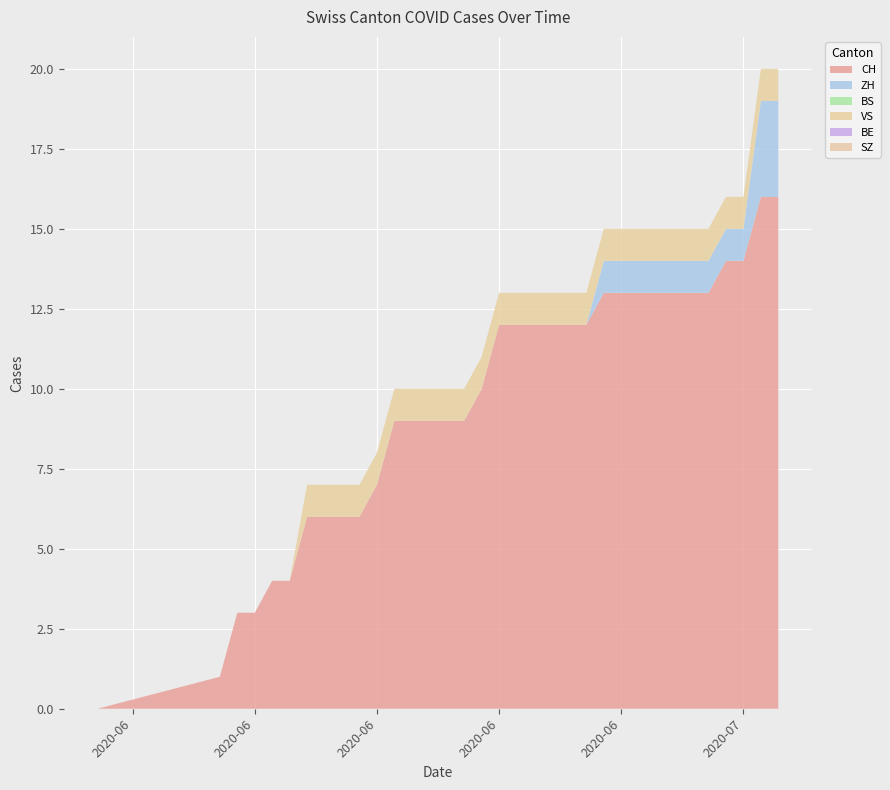

Reading left to right, what are all the values shown in this chart?

CH: 2020-05-31=0	2020-06-07=1	2020-06-08=3	2020-06-09=3	2020-06-10=4	2020-06-11=4	2020-06-12=6	2020-06-13=6	2020-06-14=6	2020-06-15=6	2020-06-16=7	2020-06-17=9	2020-06-18=9	2020-06-19=9	2020-06-20=9	2020-06-21=9	2020-06-22=10	2020-06-23=12	2020-06-24=12	2020-06-25=12	2020-06-26=12	2020-06-27=12	2020-06-28=12	2020-06-29=13	2020-06-30=13	2020-07-01=13	2020-07-02=13	2020-07-03=13	2020-07-04=13	2020-07-05=13	2020-07-06=14	2020-07-07=14	2020-07-08=16	2020-07-09=16
ZH: 2020-05-31=0	2020-06-07=0	2020-06-08=0	2020-06-09=0	2020-06-10=0	2020-06-11=0	2020-06-12=0	2020-06-13=0	2020-06-14=0	2020-06-15=0	2020-06-16=0	2020-06-17=0	2020-06-18=0	2020-06-19=0	2020-06-20=0	2020-06-21=0	2020-06-22=0	2020-06-23=0	2020-06-24=0	2020-06-25=0	2020-06-26=0	2020-06-27=0	2020-06-28=0	2020-06-29=1	2020-06-30=1	2020-07-01=1	2020-07-02=1	2020-07-03=1	2020-07-04=1	2020-07-05=1	2020-07-06=1	2020-07-07=1	2020-07-08=3	2020-07-09=3
BS: 2020-05-31=0	2020-06-07=0	2020-06-08=0	2020-06-09=0	2020-06-10=0	2020-06-11=0	2020-06-12=0	2020-06-13=0	2020-06-14=0	2020-06-15=0	2020-06-16=0	2020-06-17=0	2020-06-18=0	2020-06-19=0	2020-06-20=0	2020-06-21=0	2020-06-22=0	2020-06-23=0	2020-06-24=0	2020-06-25=0	2020-06-26=0	2020-06-27=0	2020-06-28=0	2020-06-29=0	2020-06-30=0	2020-07-01=0	2020-07-02=0	2020-07-03=0	2020-07-04=0	2020-07-05=0	2020-07-06=0	2020-07-07=0	2020-07-08=0	2020-07-09=0
VS: 2020-05-31=0	2020-06-07=0	2020-06-08=0	2020-06-09=0	2020-06-10=0	2020-06-11=0	2020-06-12=1	2020-06-13=1	2020-06-14=1	2020-06-15=1	2020-06-16=1	2020-06-17=1	2020-06-18=1	2020-06-19=1	2020-06-20=1	2020-06-21=1	2020-06-22=1	2020-06-23=1	2020-06-24=1	2020-06-25=1	2020-06-26=1	2020-06-27=1	2020-06-28=1	2020-06-29=1	2020-06-30=1	2020-07-01=1	2020-07-02=1	2020-07-03=1	2020-07-04=1	2020-07-05=1	2020-07-06=1	2020-07-07=1	2020-07-08=1	2020-07-09=1
BE: 2020-05-31=0	2020-06-07=0	2020-06-08=0	2020-06-09=0	2020-06-10=0	2020-06-11=0	2020-06-12=0	2020-06-13=0	2020-06-14=0	2020-06-15=0	2020-06-16=0	2020-06-17=0	2020-06-18=0	2020-06-19=0	2020-06-20=0	2020-06-21=0	2020-06-22=0	2020-06-23=0	2020-06-24=0	2020-06-25=0	2020-06-26=0	2020-06-27=0	2020-06-28=0	2020-06-29=0	2020-06-30=0	2020-07-01=0	2020-07-02=0	2020-07-03=0	2020-07-04=0	2020-07-05=0	2020-07-06=0	2020-07-07=0	2020-07-08=0	2020-07-09=0
SZ: 2020-05-31=0	2020-06-07=0	2020-06-08=0	2020-06-09=0	2020-06-10=0	2020-06-11=0	2020-06-12=0	2020-06-13=0	2020-06-14=0	2020-06-15=0	2020-06-16=0	2020-06-17=0	2020-06-18=0	2020-06-19=0	2020-06-20=0	2020-06-21=0	2020-06-22=0	2020-06-23=0	2020-06-24=0	2020-06-25=0	2020-06-26=0	2020-06-27=0	2020-06-28=0	2020-06-29=0	2020-06-30=0	2020-07-01=0	2020-07-02=0	2020-07-03=0	2020-07-04=0	2020-07-05=0	2020-07-06=0	2020-07-07=0	2020-07-08=0	2020-07-09=0